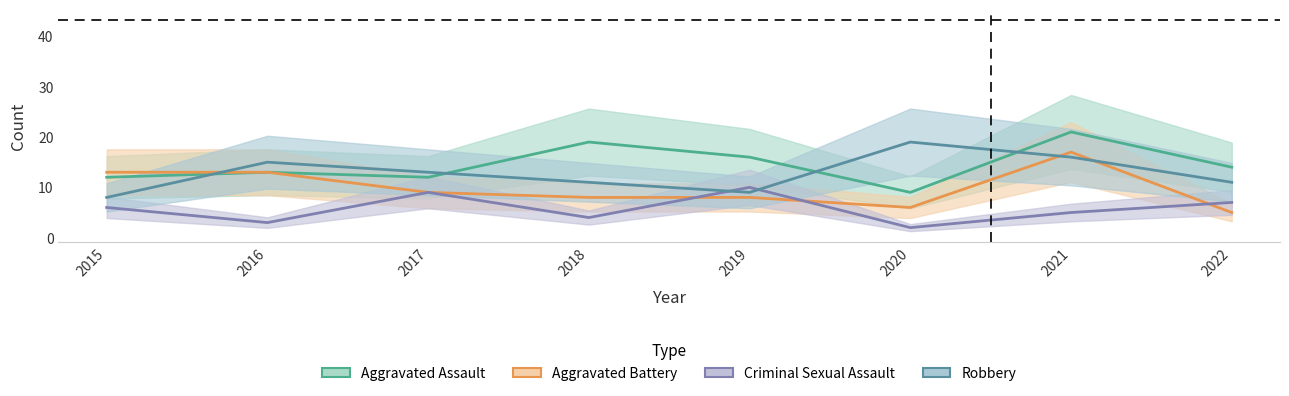

Which series ends up on top after the final intersection of Robbery and Aggravated Battery?

Robbery